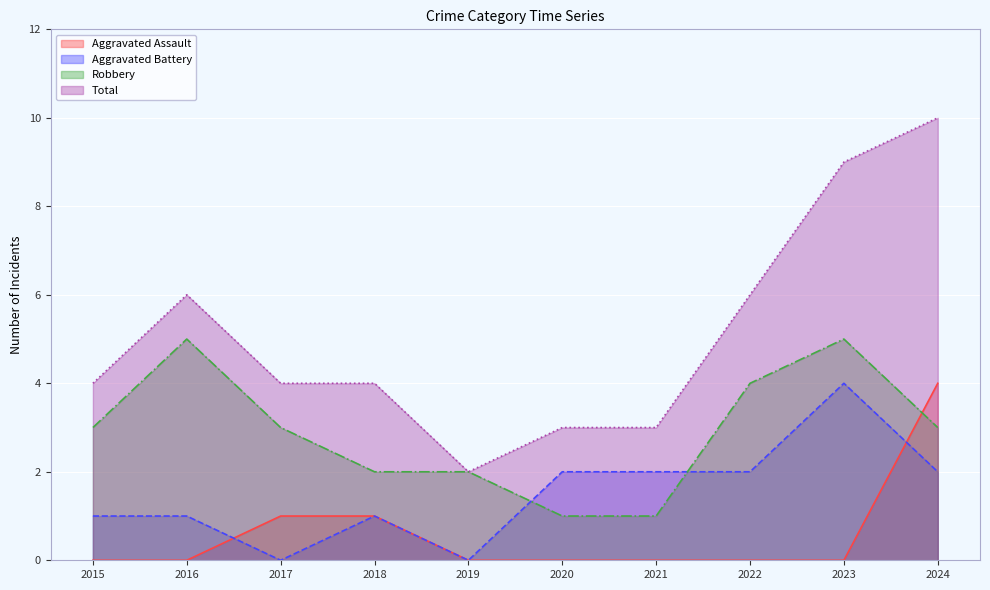

True or false: Aggravated Battery has more than 0 interior local peaks.

True